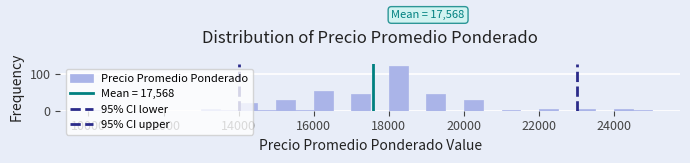

Around what value on the x-axis is the tallest bar? Give the approximate position of its centre, as read against the axis.

18200